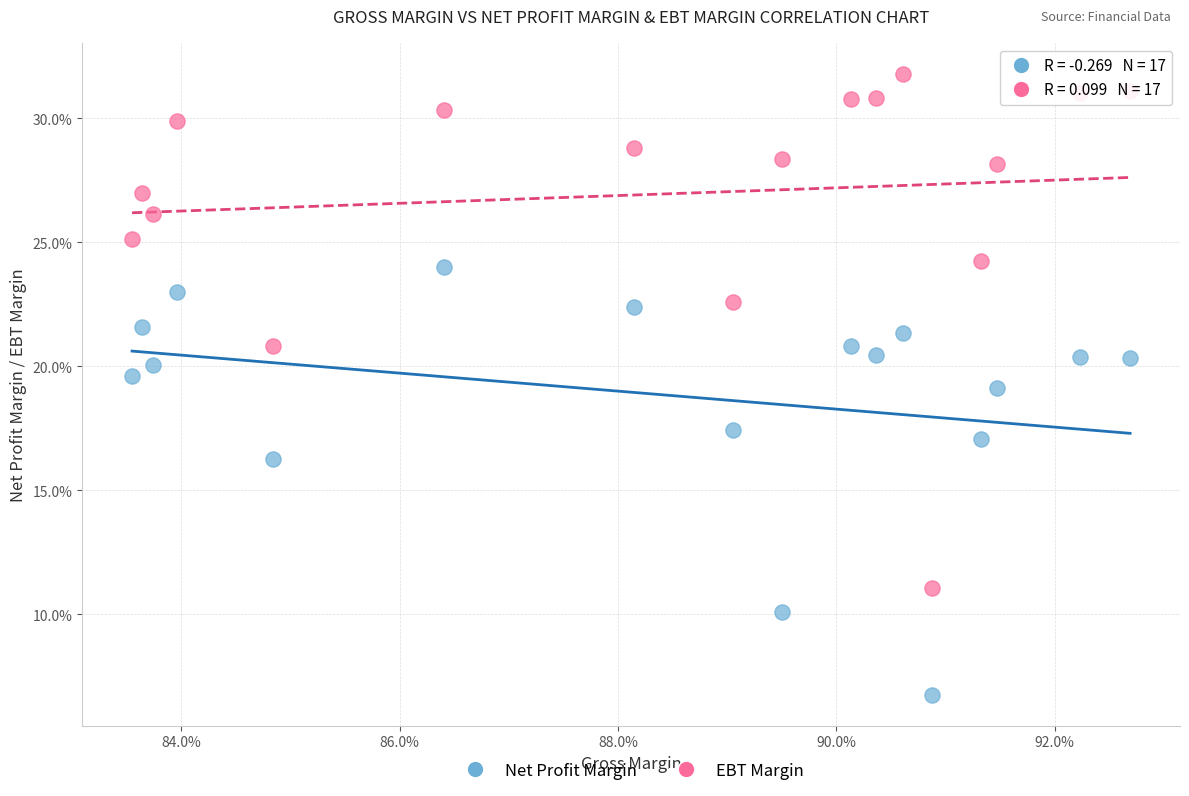

Which series contains the lowest Y value?

Net Profit Margin